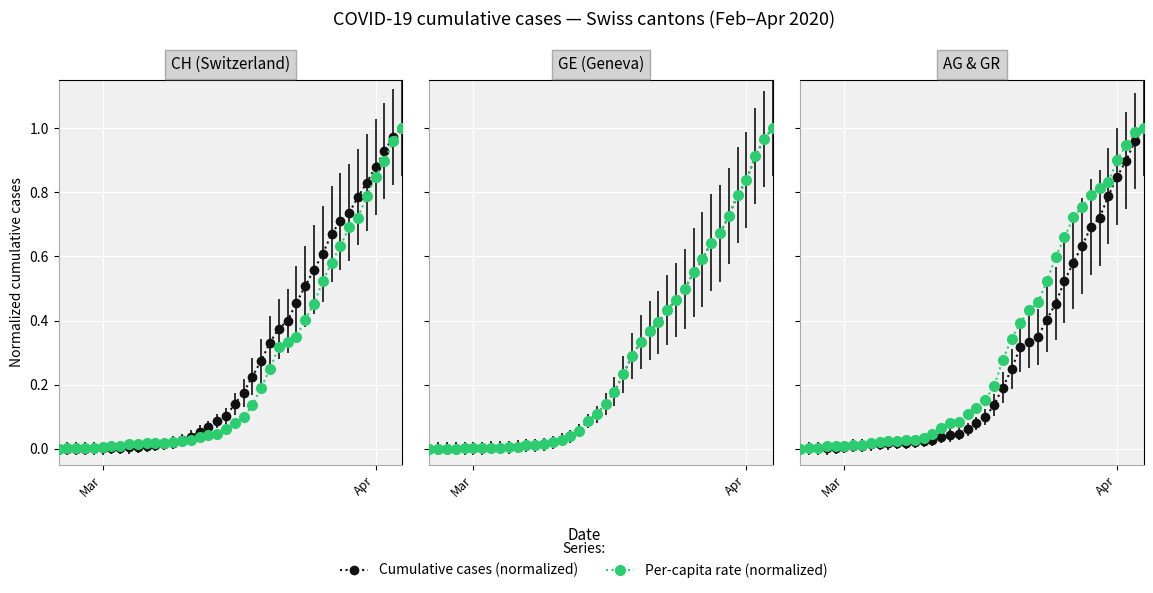

What position from the left is Mar?

1